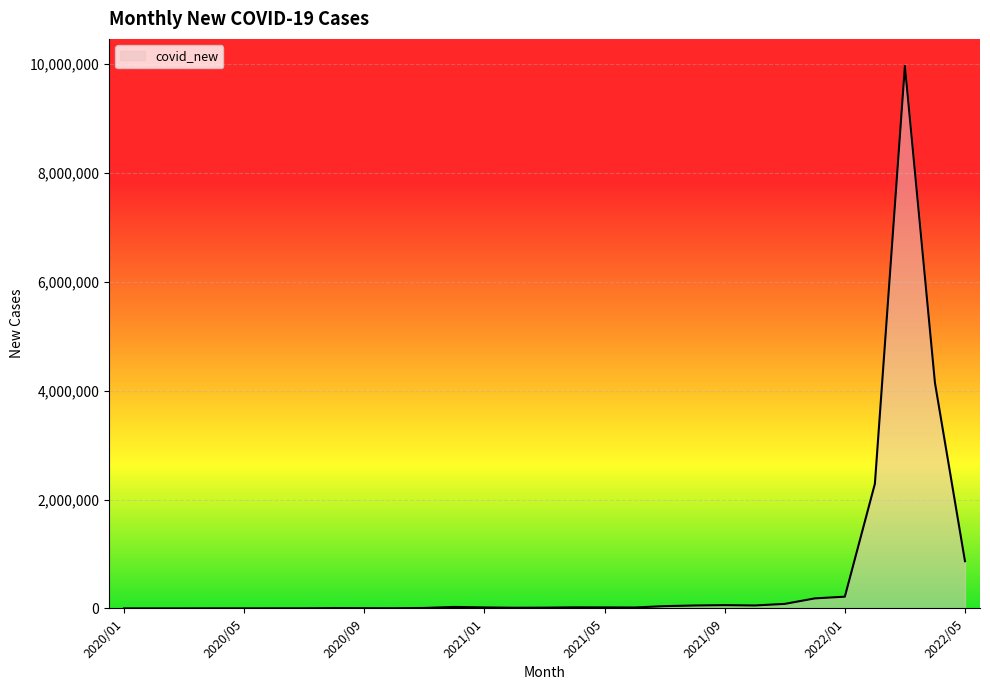

What is the maximum value shown in the chart?

9962498